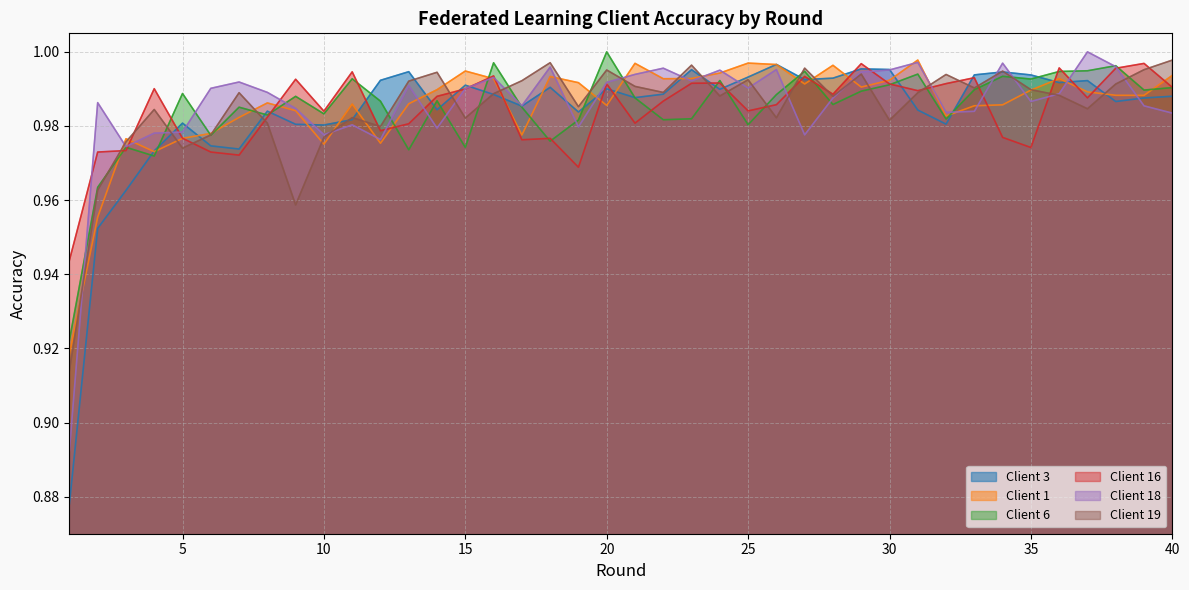

What is the value of the Client 16 point at the 3rd from the left?

1.0